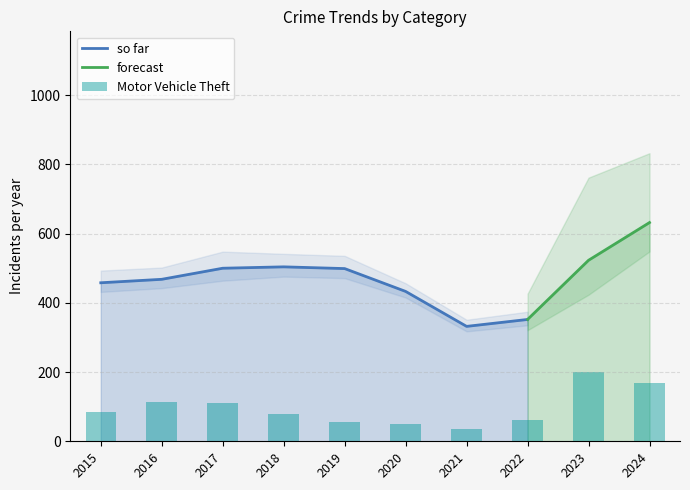

At which label is so far closest to 418?

2020